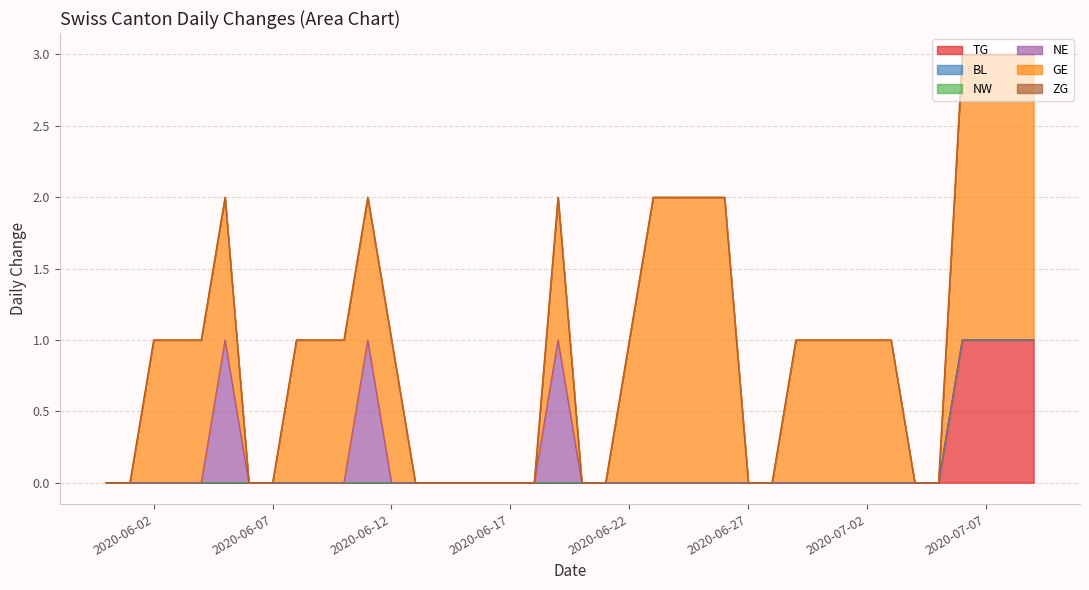

What is the sum of all TG values?

4